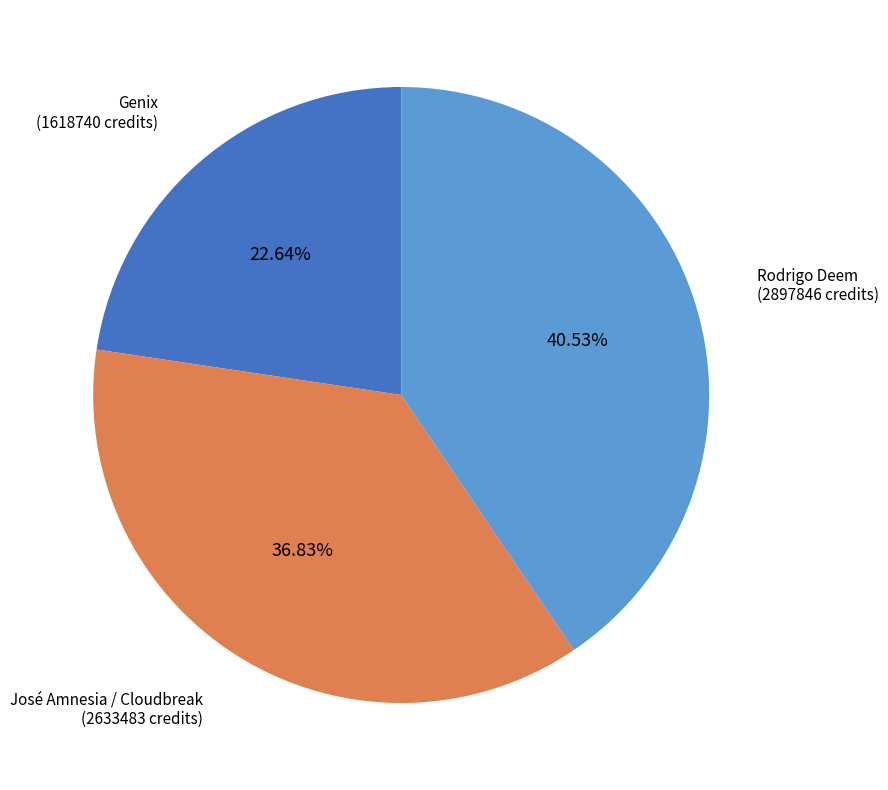

Is there a majority slice in this chart?

No